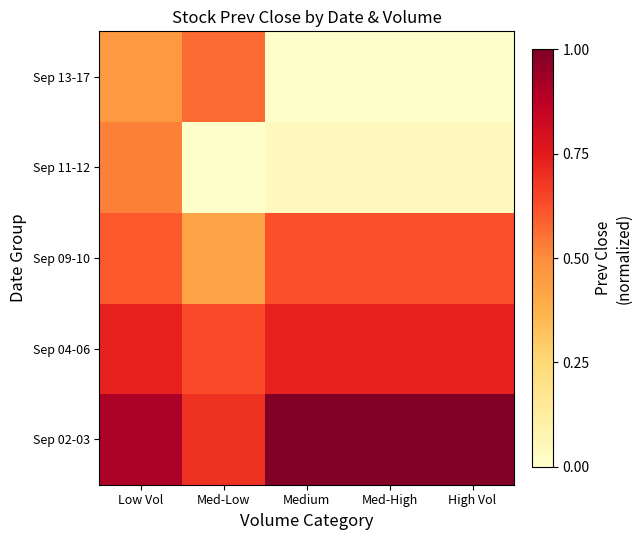

At which category is the sum across all series the highest?

Low Vol